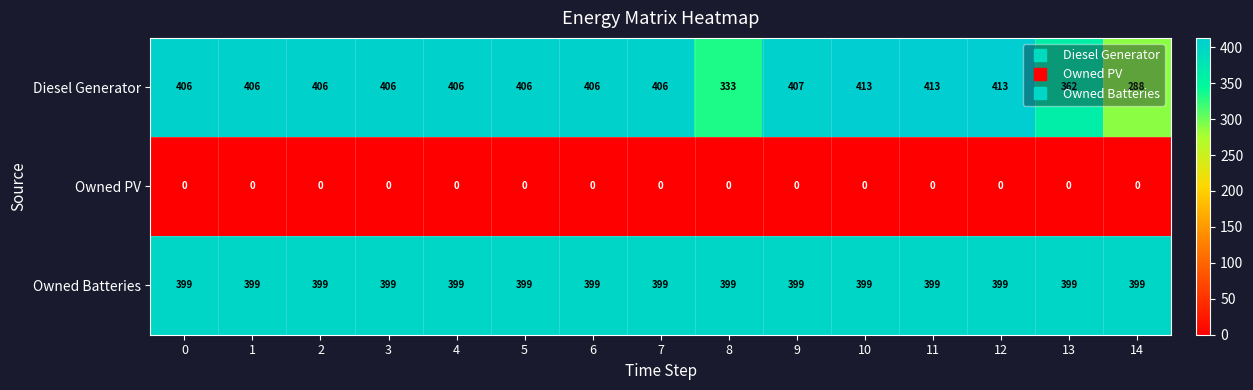

List the series in order of their peak value, highest first.

Diesel Generator, Owned Batteries, Owned PV